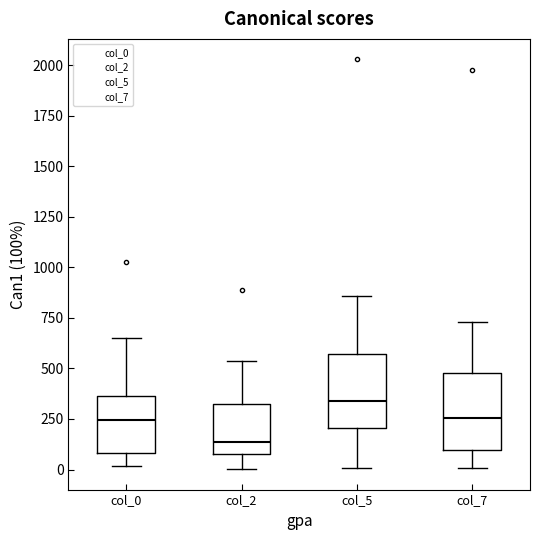

Reading left to right, transcribe this box plot: for each box, give where its median line is, the range the box spans, and where its two whiskers end, as read against the y-axis. The values are not printed on the chart, so give them approximately, as read against the axis.

col_0: median 250, box 100 to 350, whiskers 0 to 650
col_2: median 150, box 100 to 300, whiskers 0 to 550
col_5: median 350, box 200 to 550, whiskers 0 to 850
col_7: median 250, box 100 to 500, whiskers 0 to 750